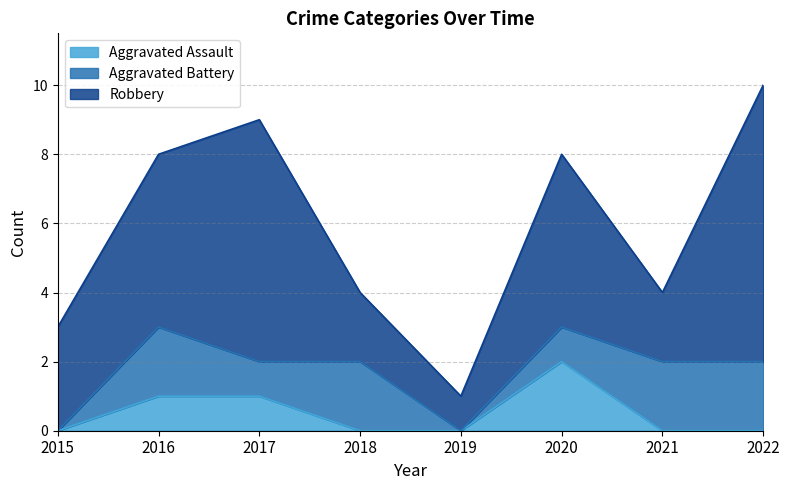

List the labels in order of Aggravated Battery value, largest first.

2016, 2018, 2021, 2022, 2017, 2020, 2015, 2019